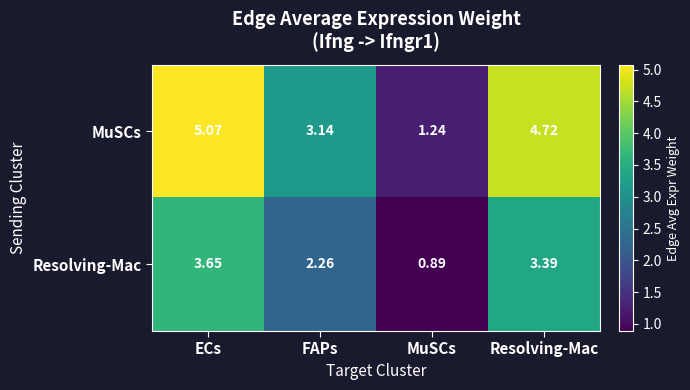

Which category has the lowest value in the Resolving-Mac series?

MuSCs